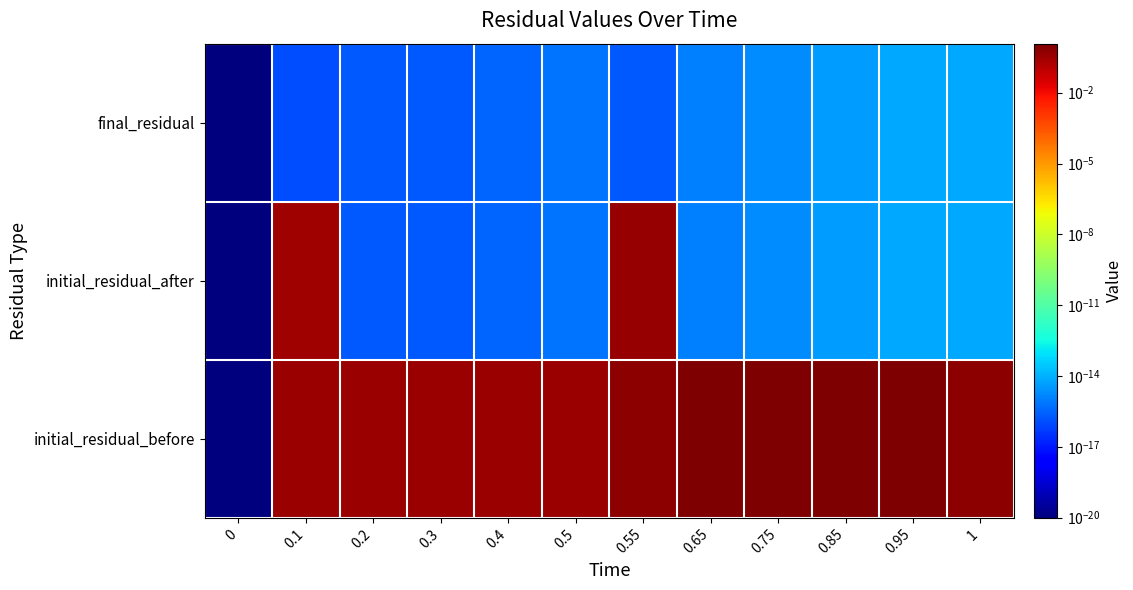

What is the spread (max minus min) of values at 0.65?

1.2